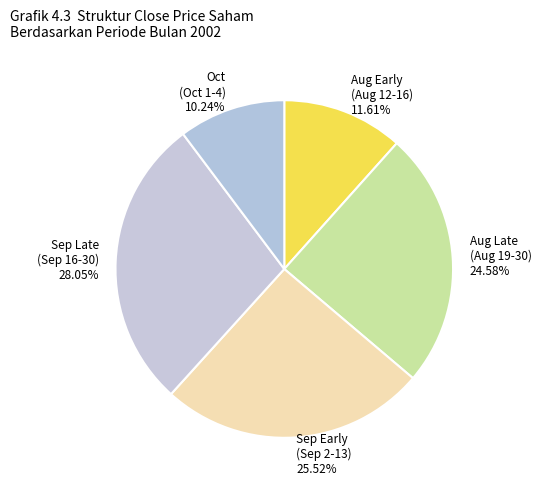

Do Oct (Oct 1-4) 10.24% and Aug Late (Aug 19-30) 24.58% together represent more than half of the pie?

No